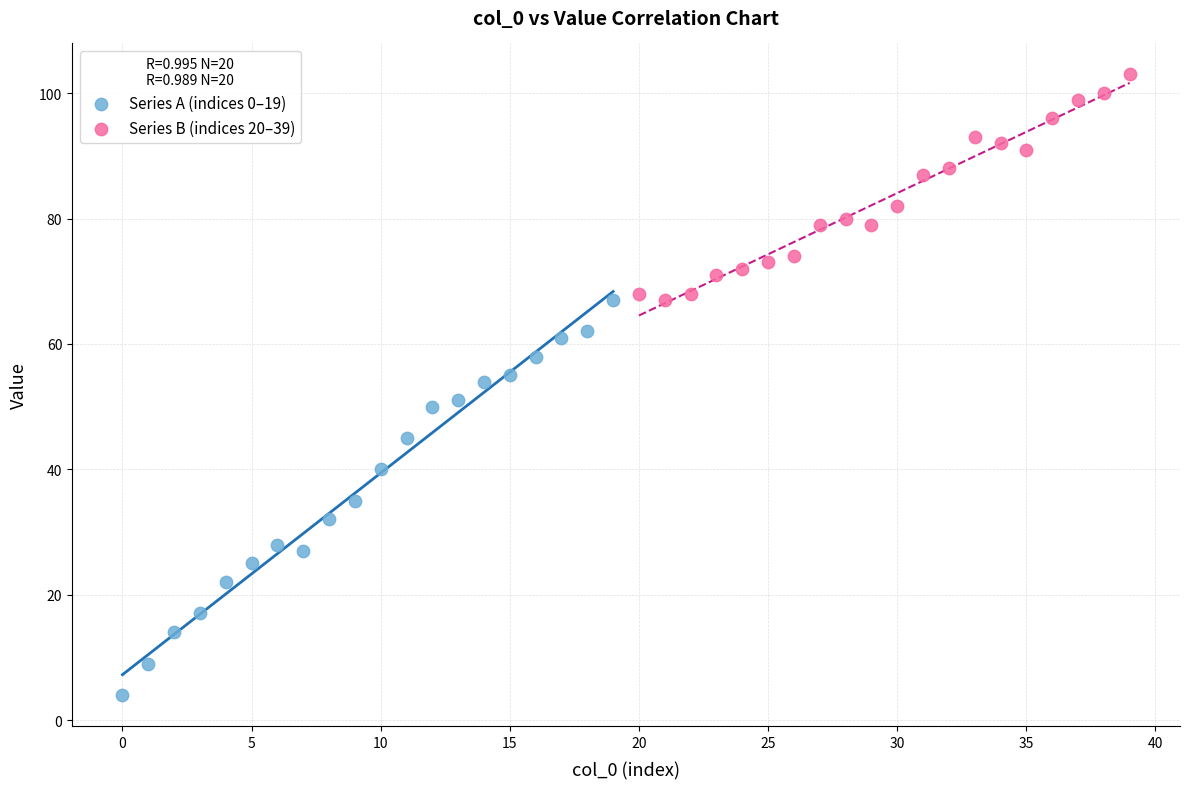

Which series contains the lowest Y value?

Series A (indices 0–19)